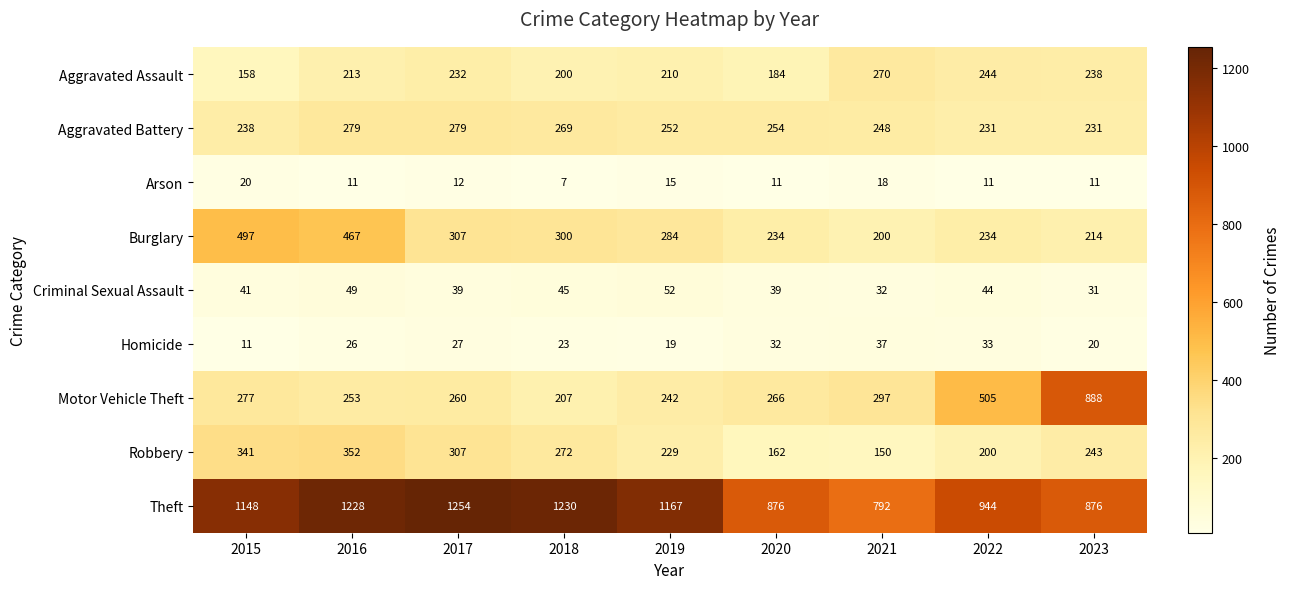

At which category is the sum across all series the highest?

2016